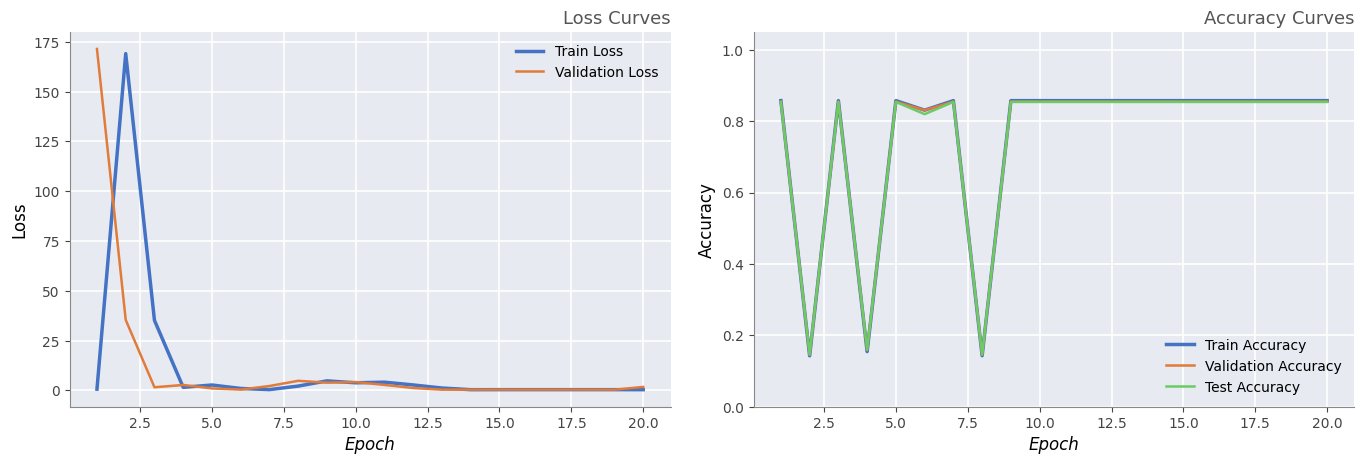

What is the highest value of the Train Loss series?

169.1